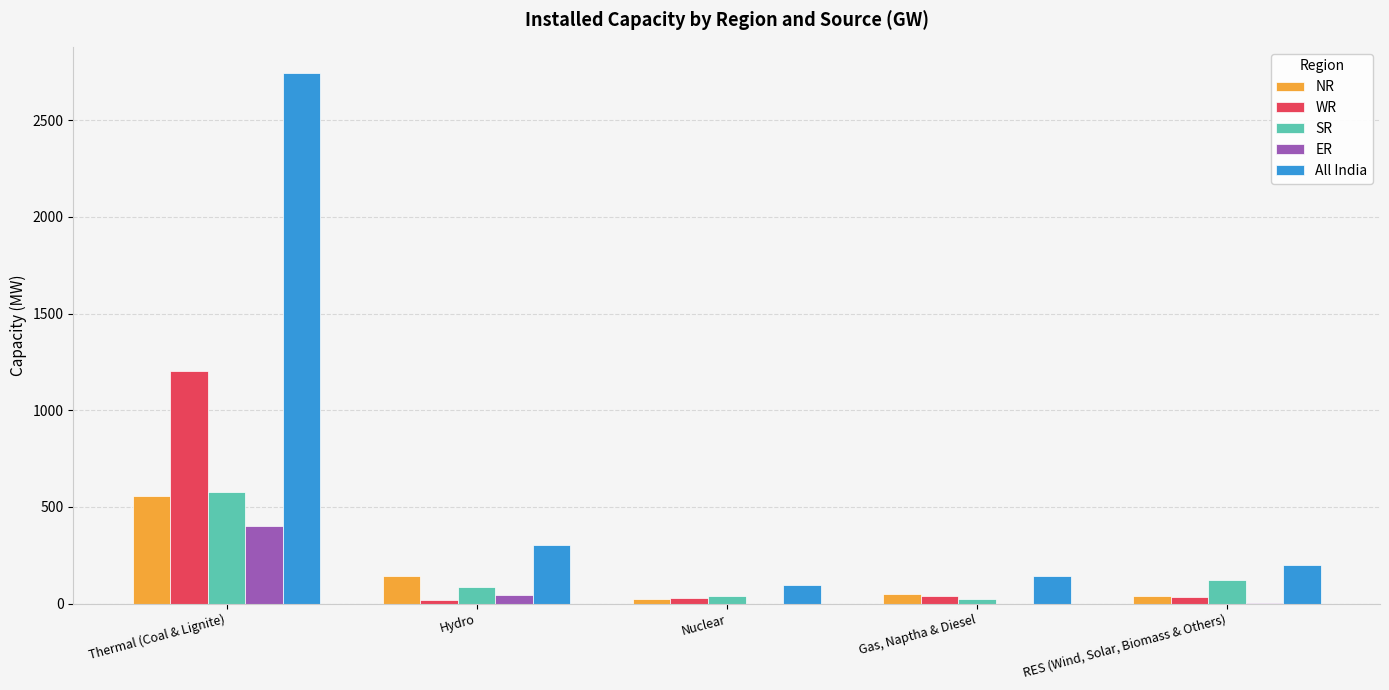

What is the average value of the SR series?

170